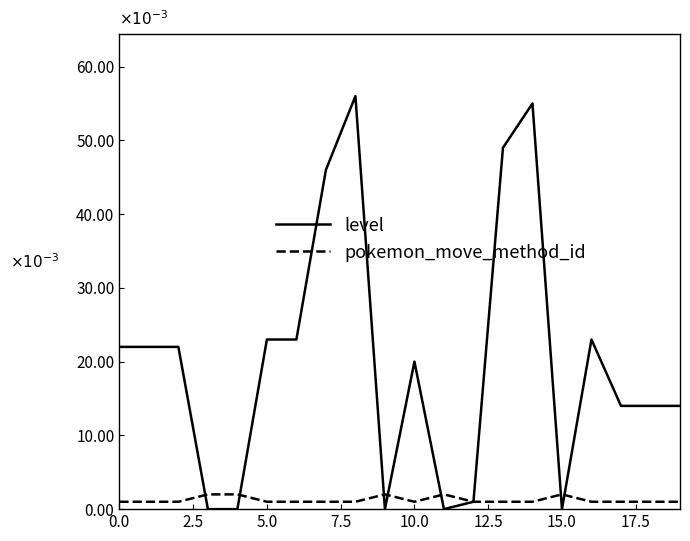

Reading right to left, transcribe all the data shown in this chart.

level: 0.0	0.0	0.0	0.0	0.0	0.1	0.0	0.0	0.0	0.0	0.0	0.1	0.0	0.0	0.0	0.0	0.0	0.0	0.0	0.0
pokemon_move_method_id: 0.0	0.0	0.0	0.0	0.0	0.0	0.0	0.0	0.0	0.0	0.0	0.0	0.0	0.0	0.0	0.0	0.0	0.0	0.0	0.0